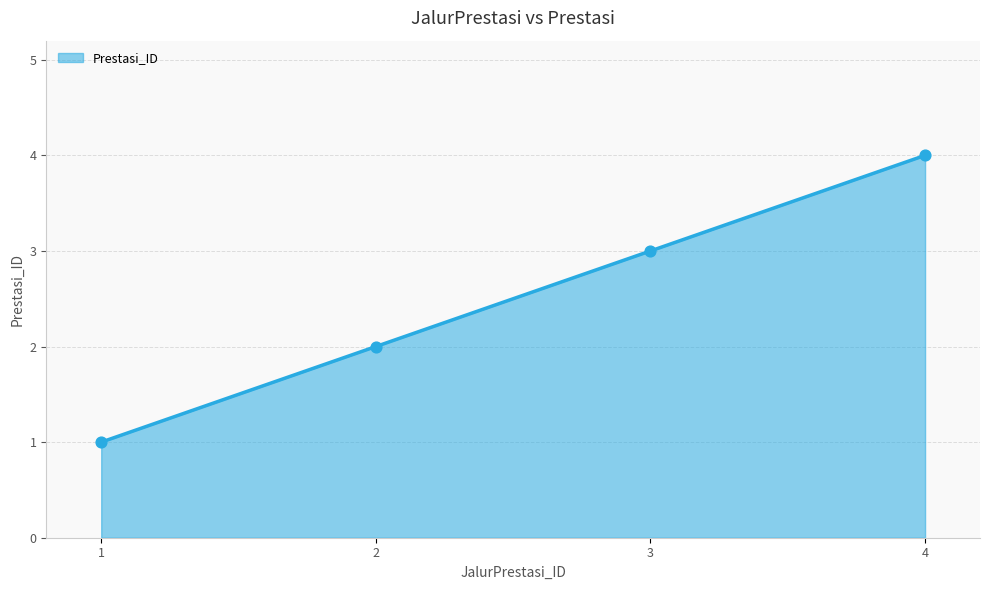

What is the change in value from 1 to 2?

+1